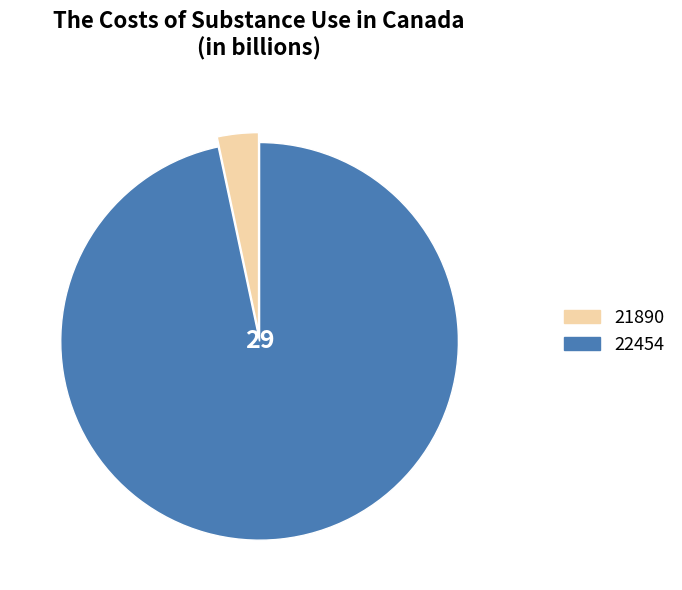

Which slice represents more than half of the pie?

22454